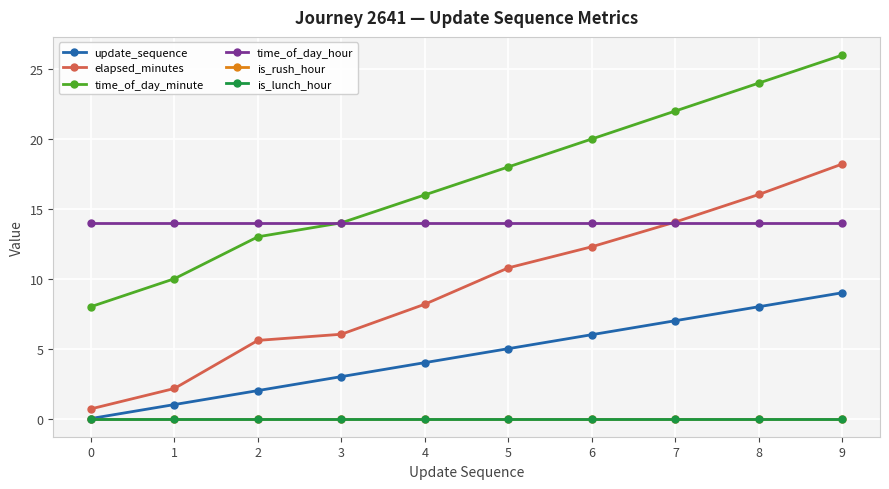

Does the chart have visible grid lines?

Yes